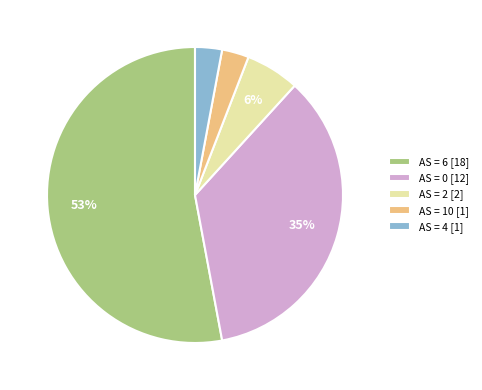

Count the number of slices in the pie.

5